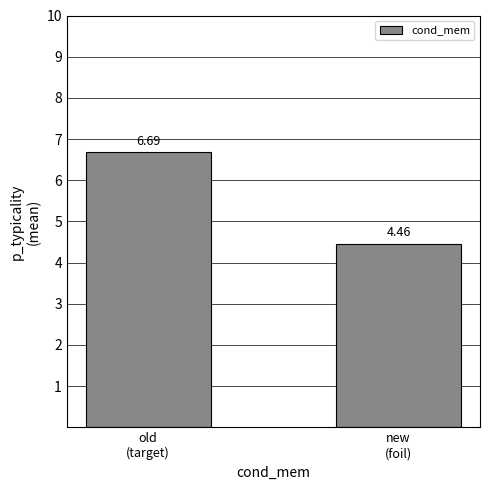

What is the change in value from old
(target) to new
(foil)?

-2.2